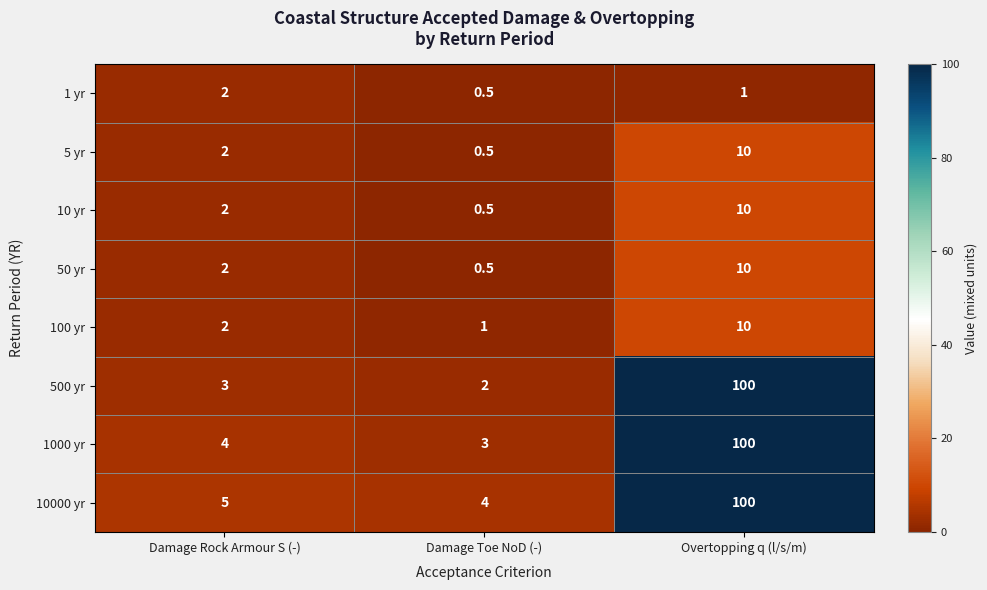

Reading left to right, list all the values displayed in this chart.

1 yr: 2.0	0.5	1.0
5 yr: 2.0	0.5	10.0
10 yr: 2.0	0.5	10.0
50 yr: 2.0	0.5	10.0
100 yr: 2.0	1.0	10.0
500 yr: 3.0	2.0	100.0
1000 yr: 4.0	3.0	100.0
10000 yr: 5.0	4.0	100.0